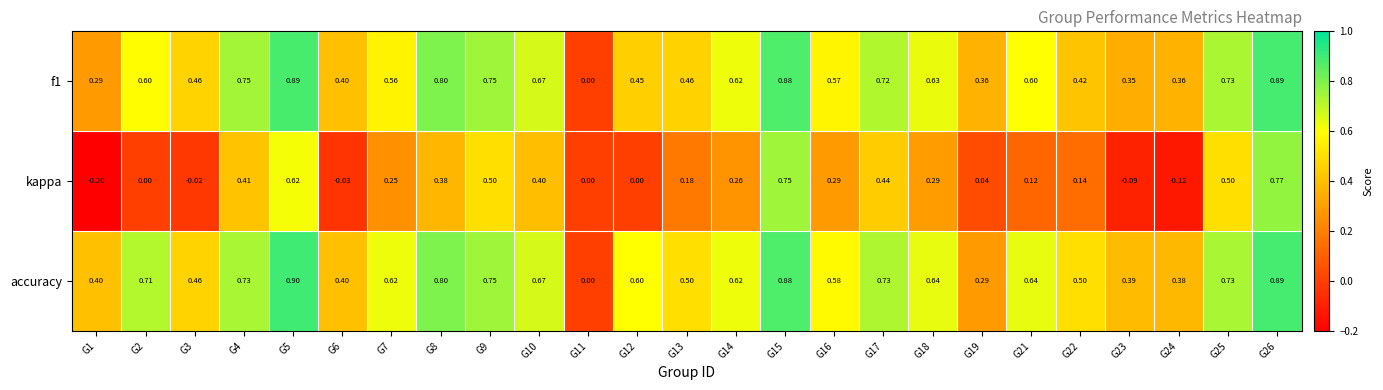

Which series has the widest spread of values?

kappa